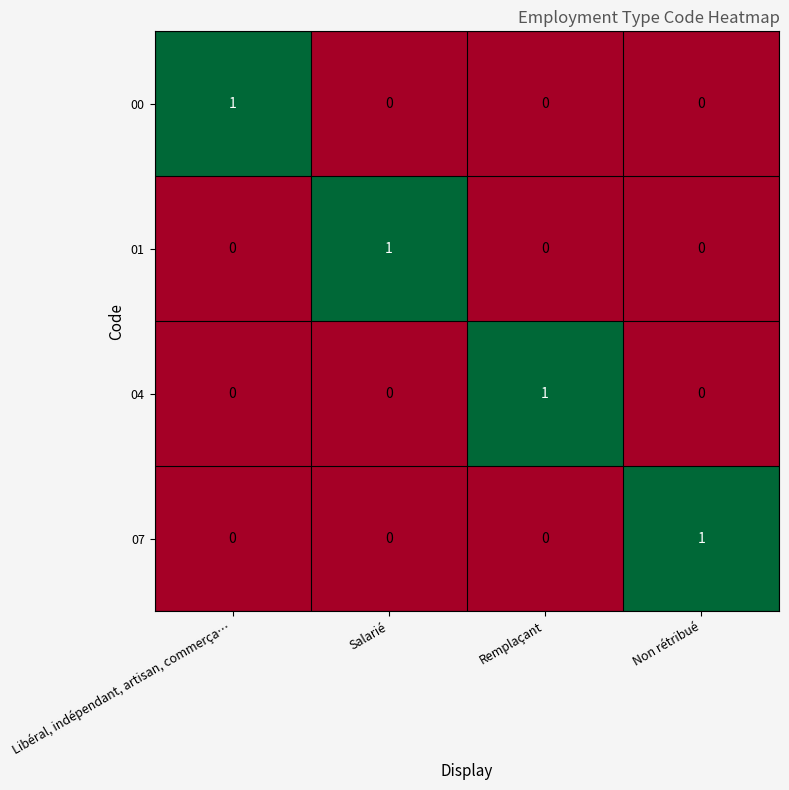

How many values in 04 are above zero?

1